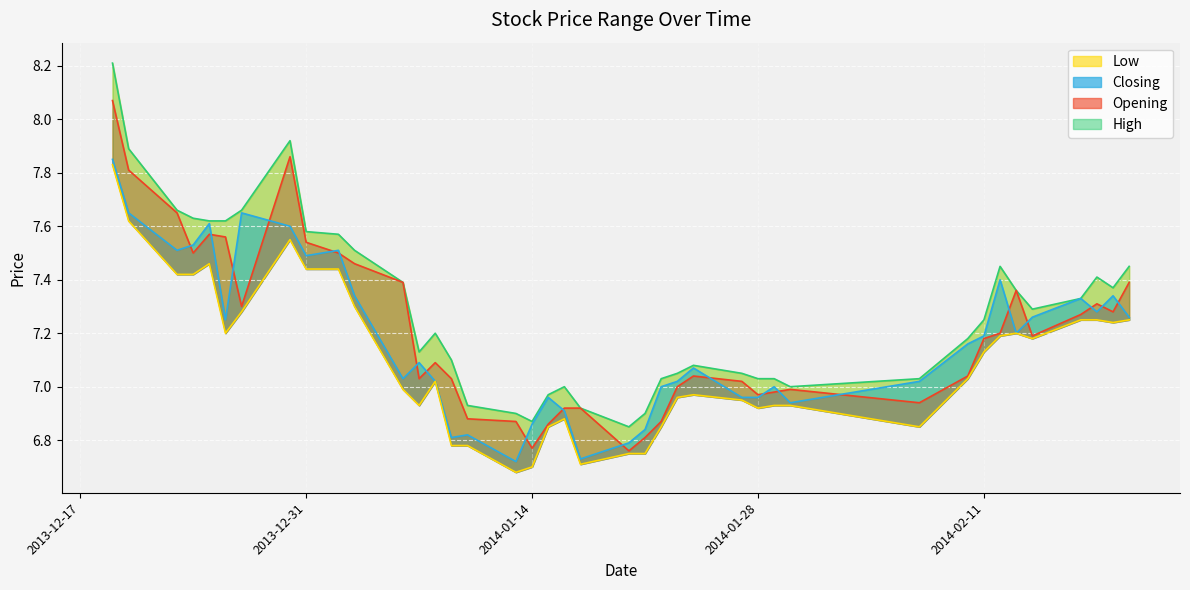

True or false: Closing and High intersect in this chart.

False